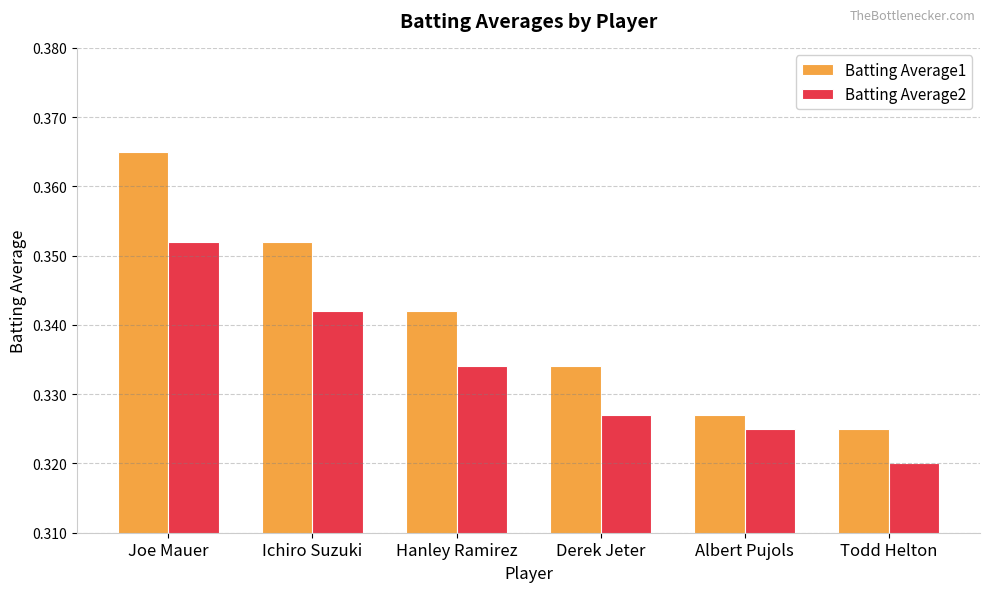

Rank the series by their maximum value, from lowest to highest.

Batting Average2, Batting Average1